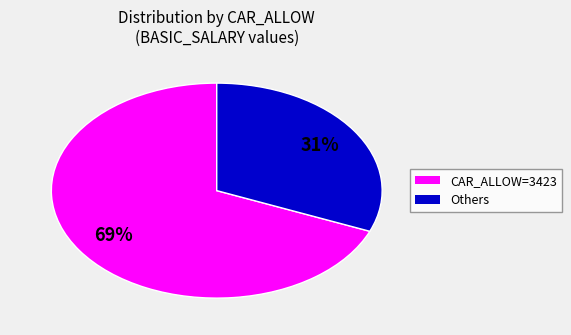

Is there any slice that represents more than half of the pie?

Yes